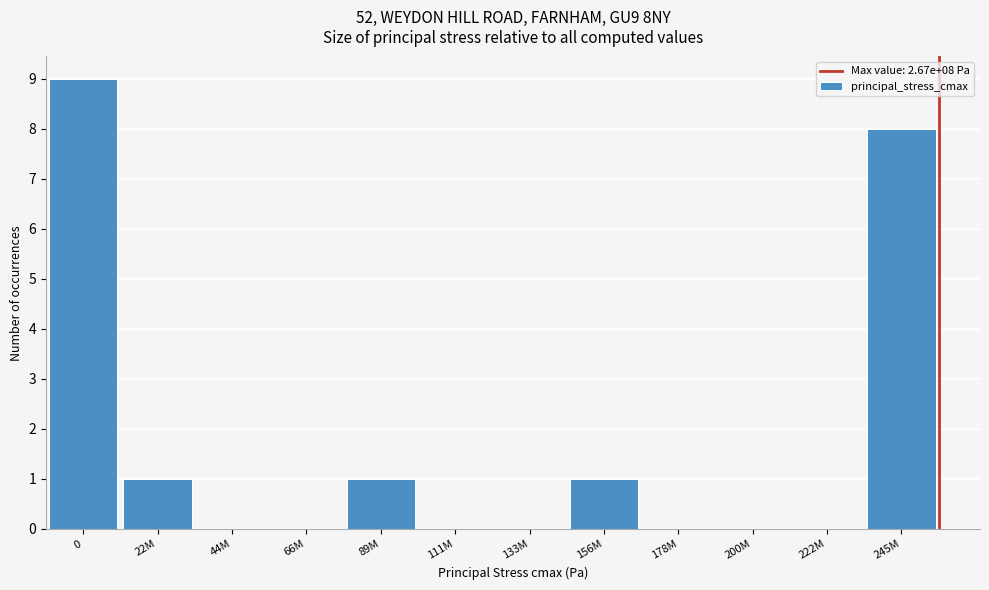

Reading left to right, transcribe all the data shown in this chart.

0=9	22M=1	44M=0	66M=0	89M=1	111M=0	133M=0	156M=1	178M=0	200M=0	222M=0	245M=8